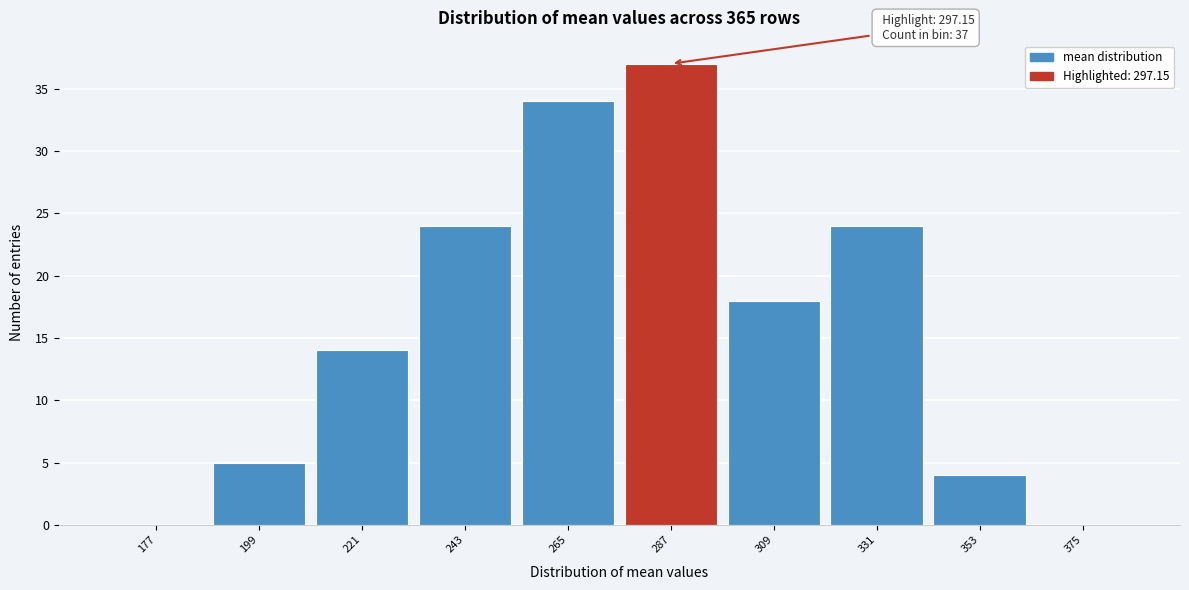

Reading left to right, what are all the values shown in this chart?

177=0	199=5	221=14	243=24	265=34	287=37	309=18	331=24	353=4	375=0